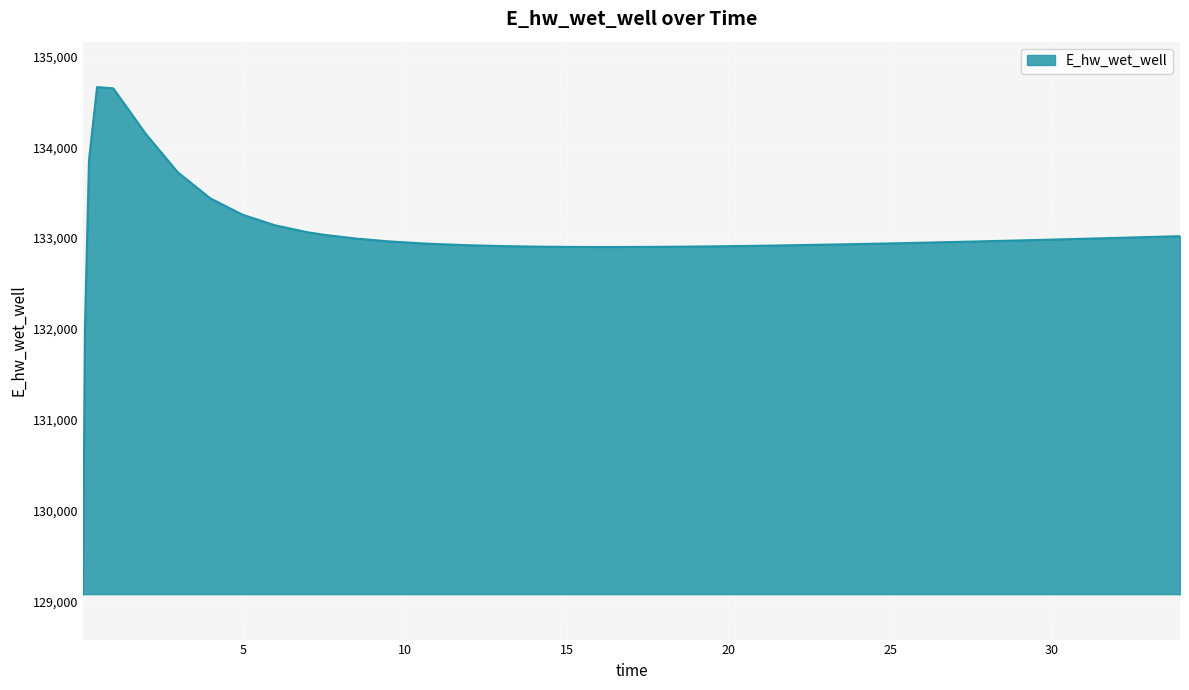

What is the difference between the maximum and minimum values?

5578.5